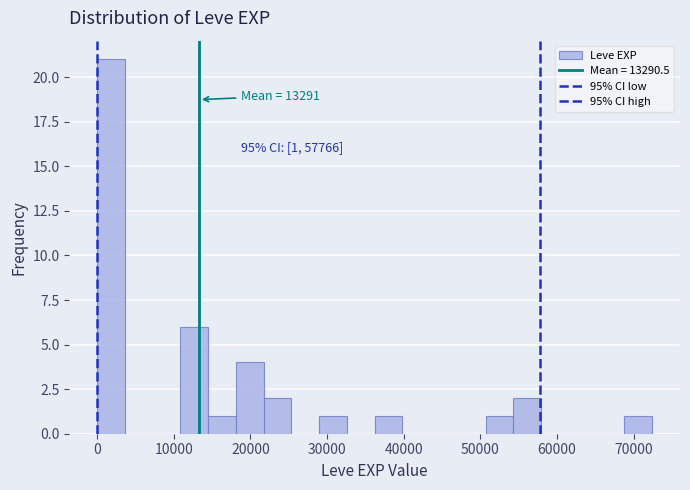

Around what value on the x-axis is the tallest bar? Give the approximate position of its centre, as read against the axis.

2000